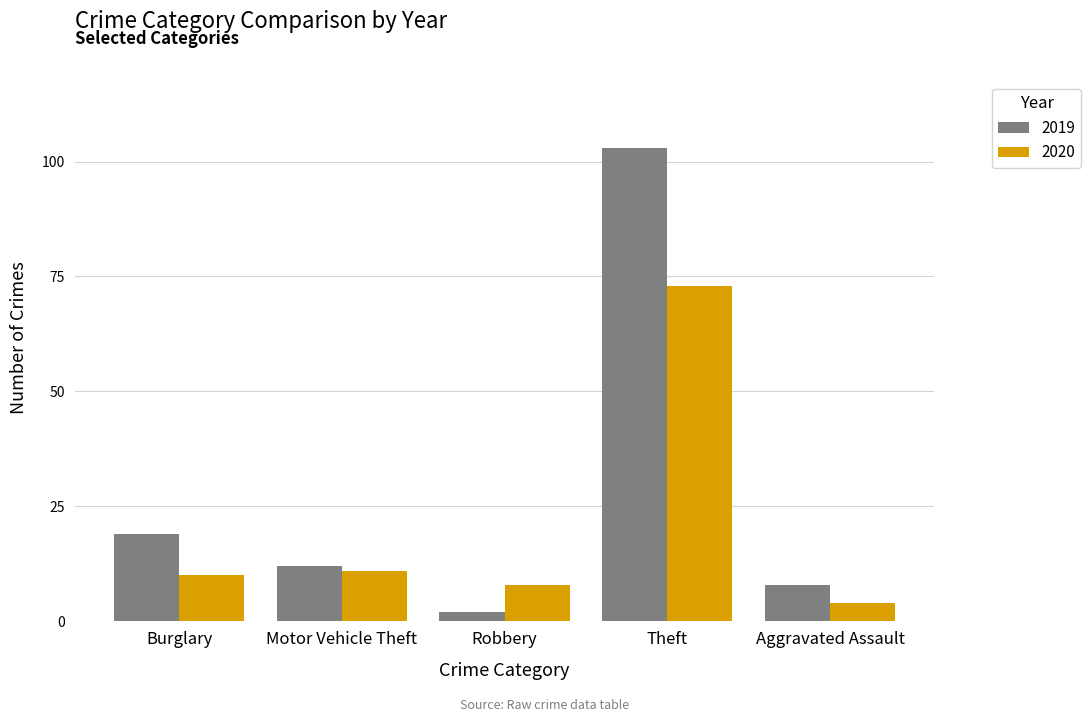

The 2020 series shows 4 at Aggravated Assault. True or false?

True